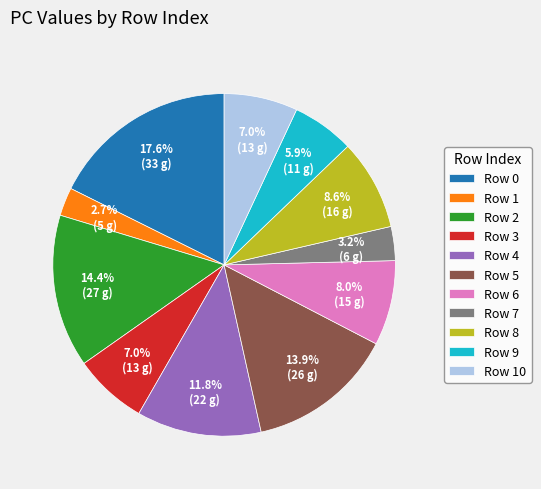

Does Row 2 represent more than half of the total?

No